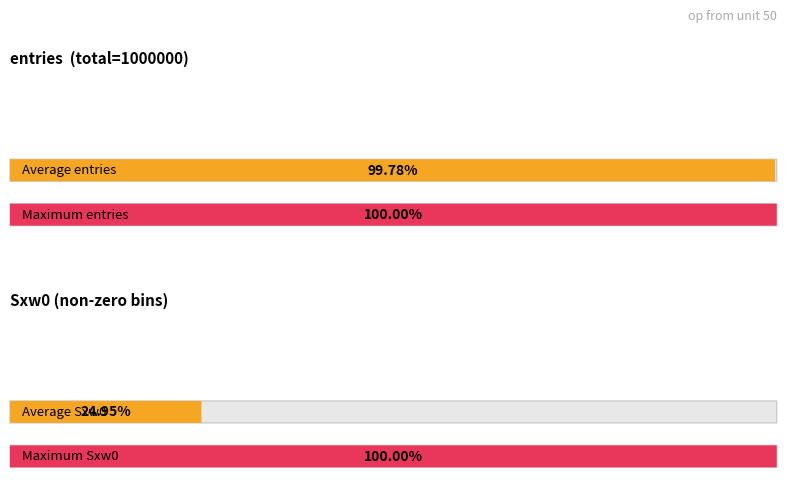

How many values in the entries series exceed 46?

2